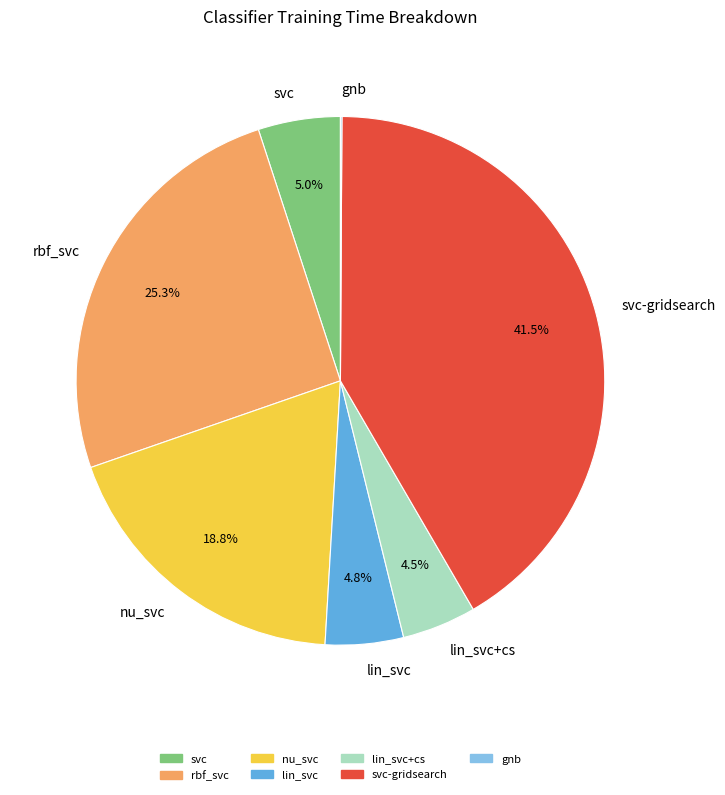

Is there any slice that represents more than half of the pie?

No